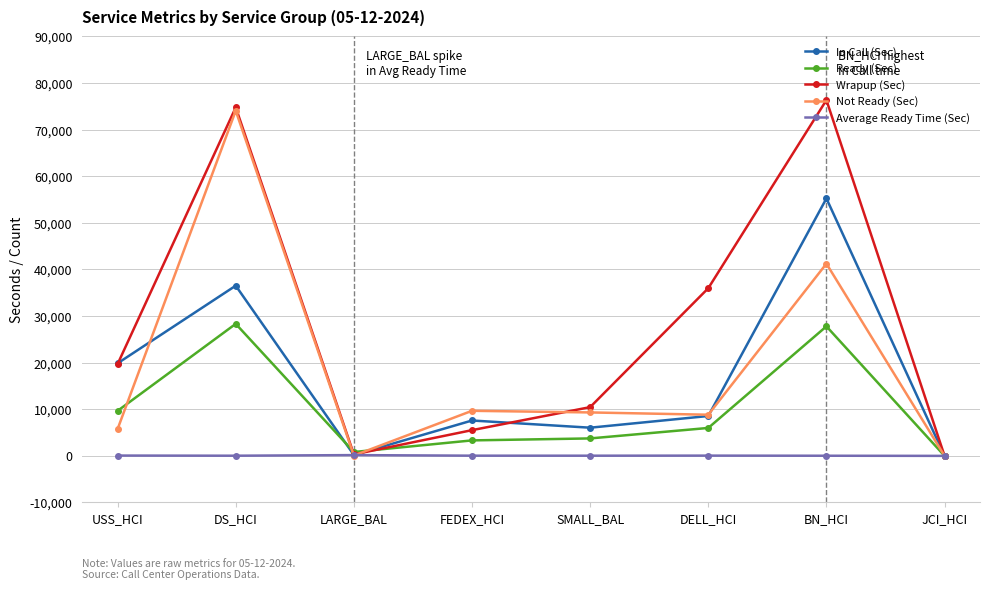

The value of Ready (Sec) at BN_HCI is 27796.2. True or false?

True